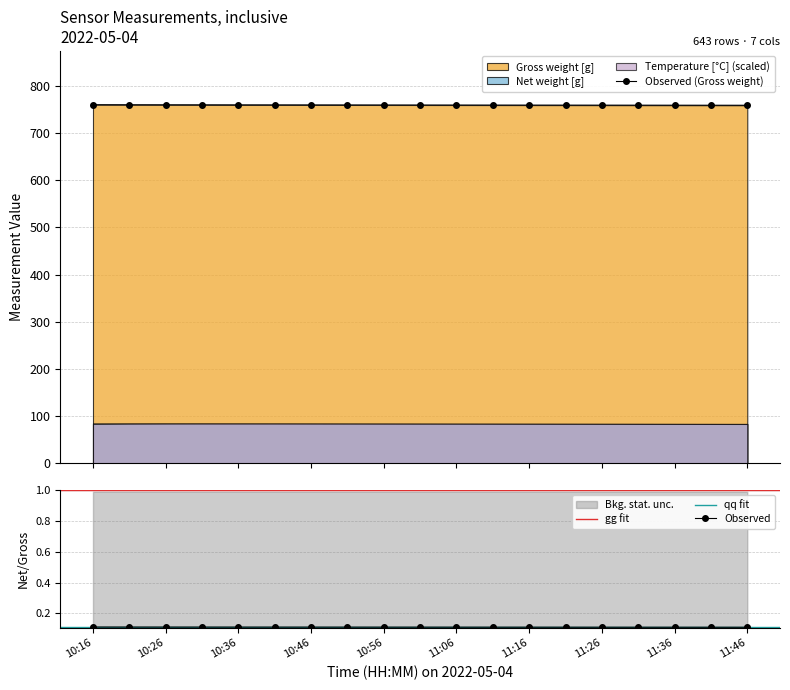

True or false: Gross weight [g] and Net weight [g] intersect in this chart.

False